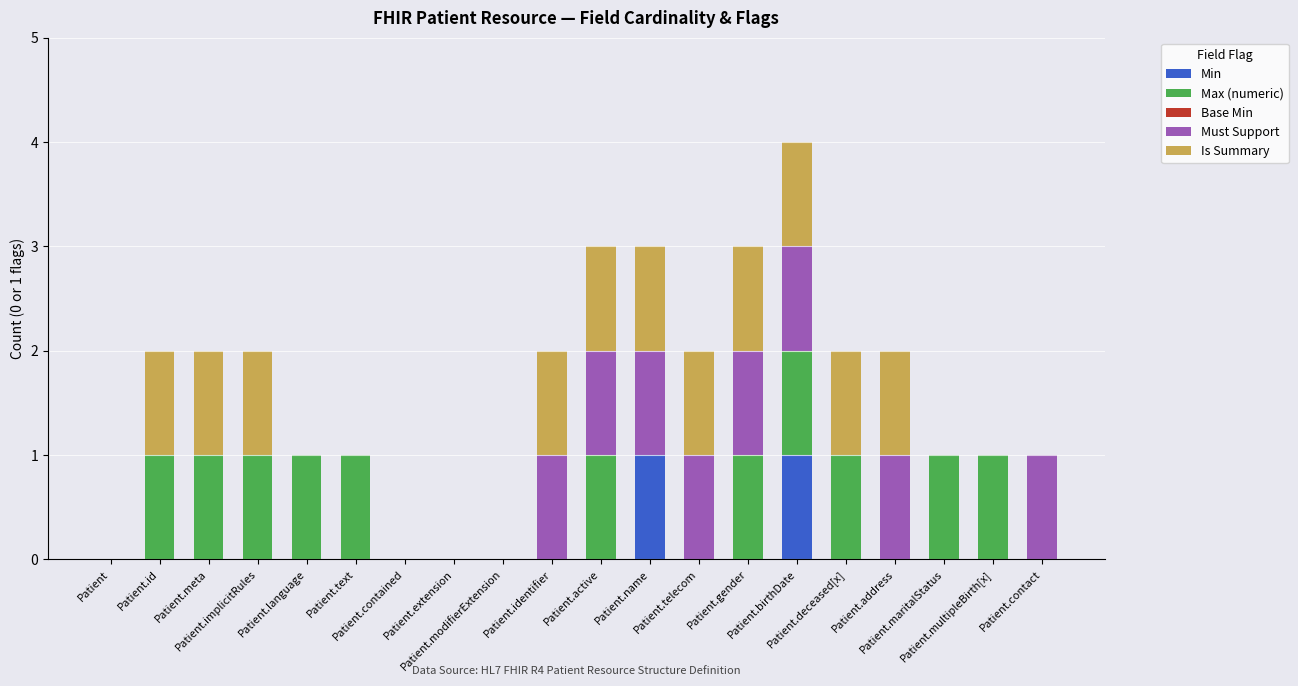

How many data points does each series have?

20